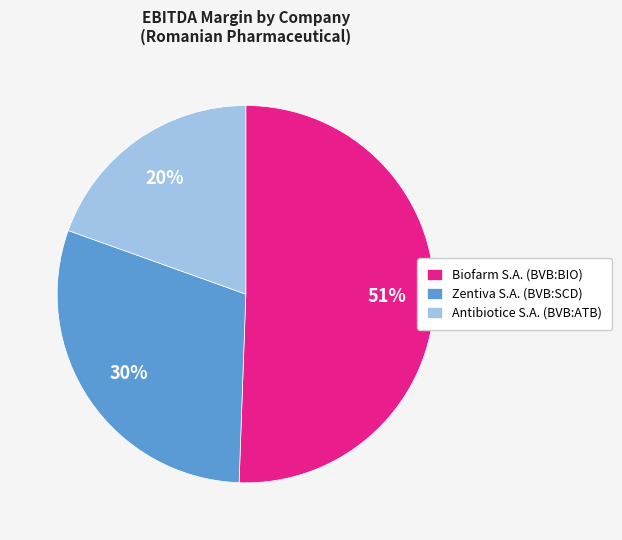

What is the largest slice in the pie chart?

Biofarm S.A. (BVB:BIO)